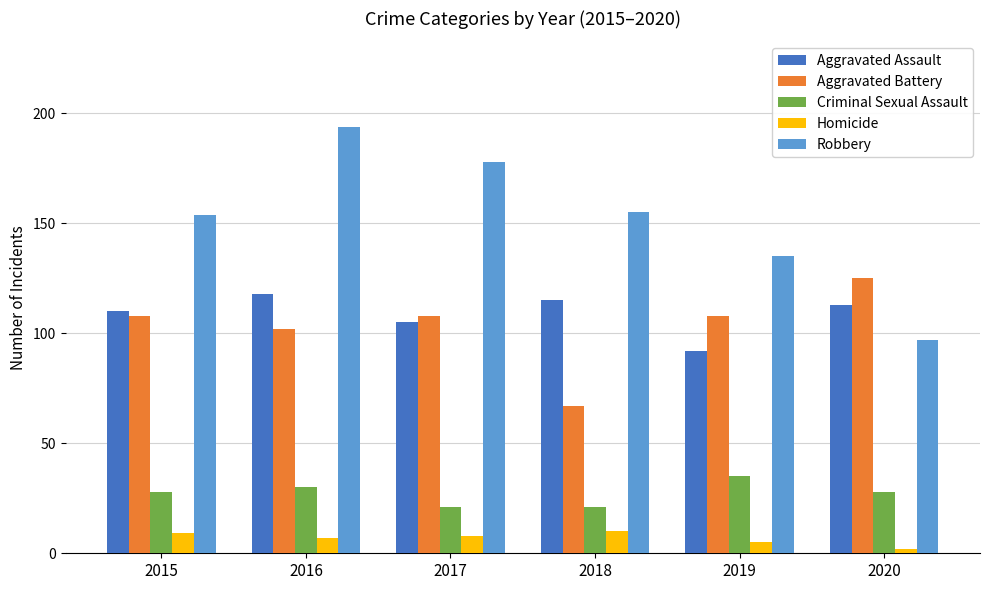

Rank the series by their maximum value, from highest to lowest.

Robbery, Aggravated Battery, Aggravated Assault, Criminal Sexual Assault, Homicide